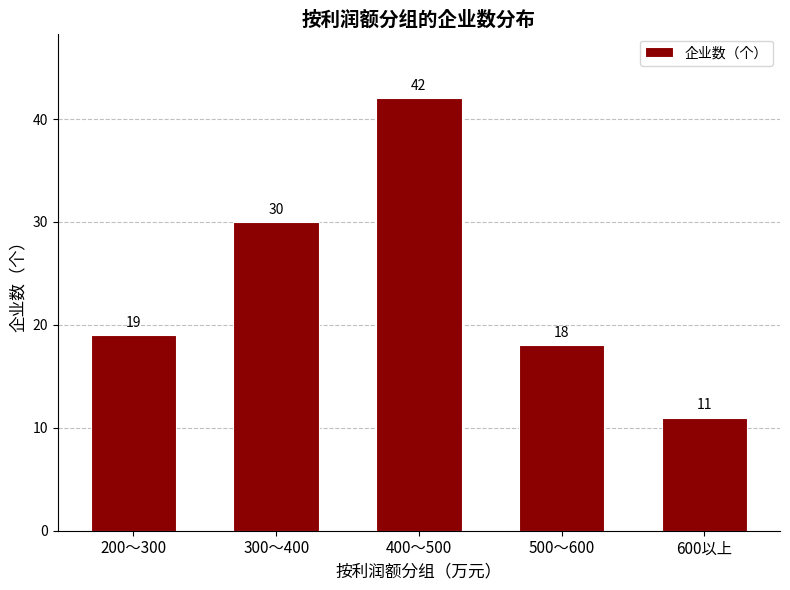

The value at 300～400 is 30. True or false?

True